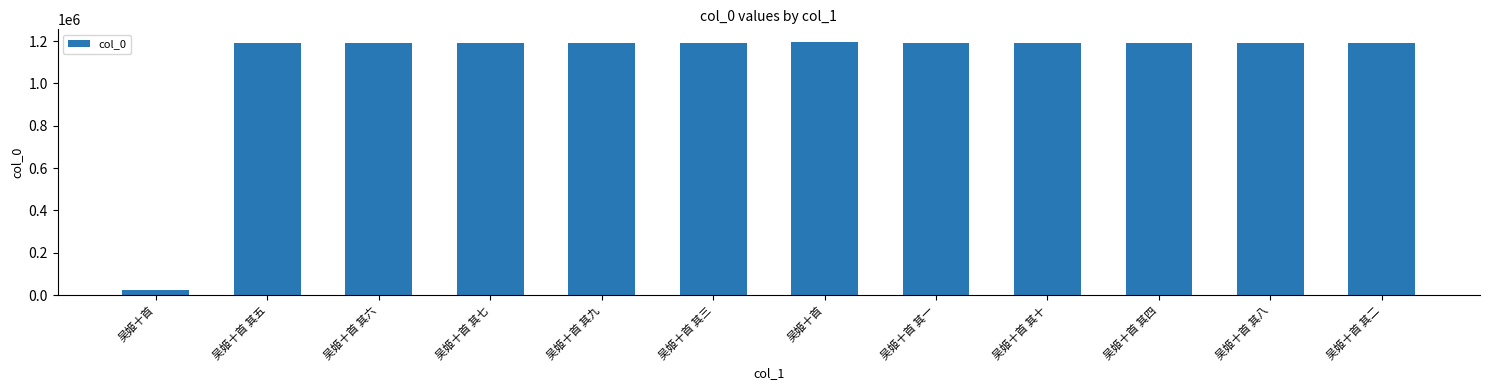

What is the average value?

1095557